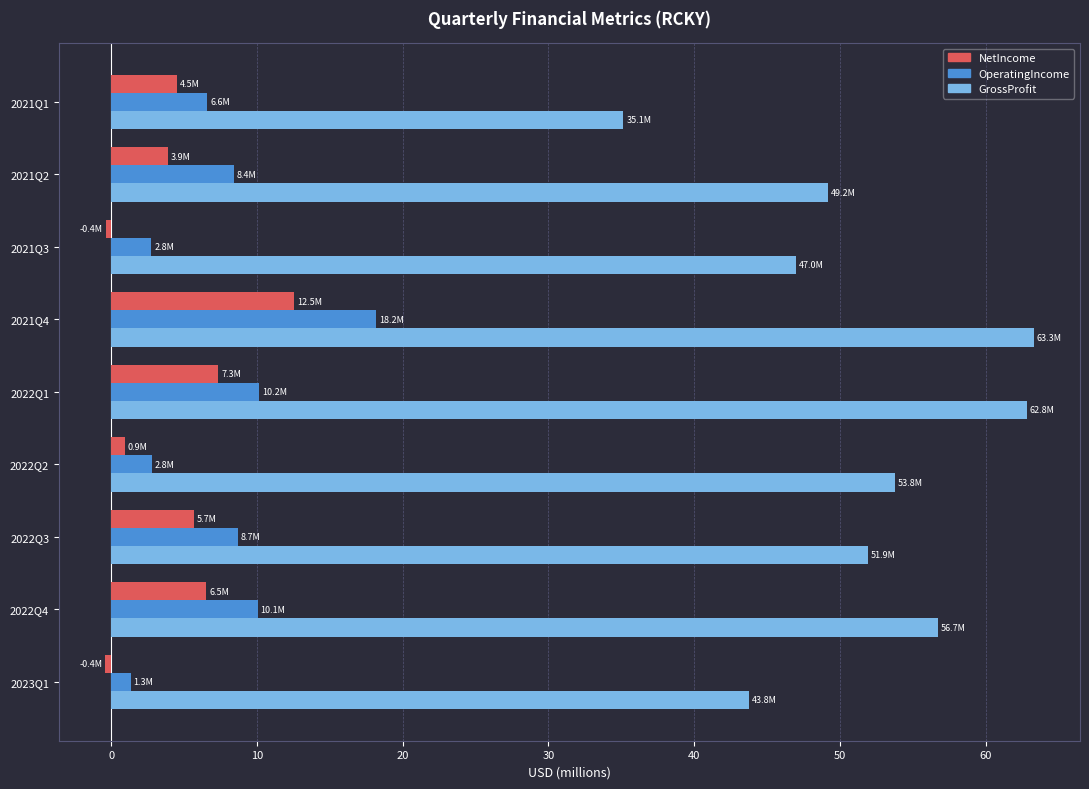

How many distinct data groups are displayed?

3